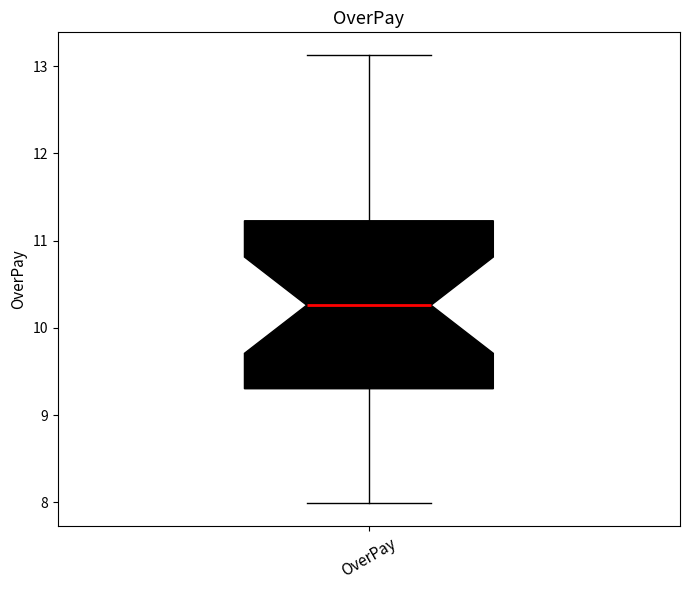

Transcribe this box plot: give where the median line is, the range the box spans, and where the two whiskers end, as read against the y-axis. The values are not printed on the chart, so give them approximately, as read against the axis.

median 10.3, box 9.3 to 11.2, whiskers 8.0 to 13.1